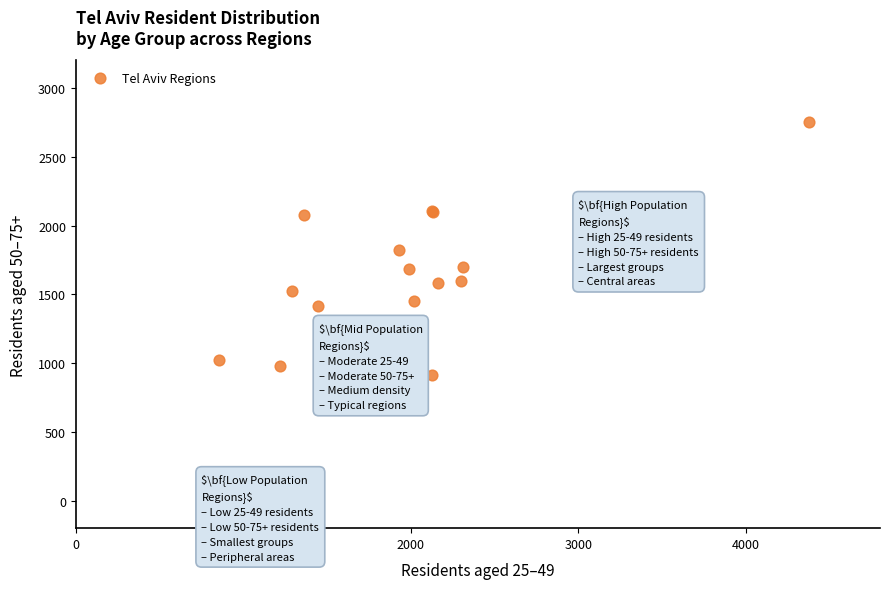

What Y value in the scatter plot is closest to 1377?

1416